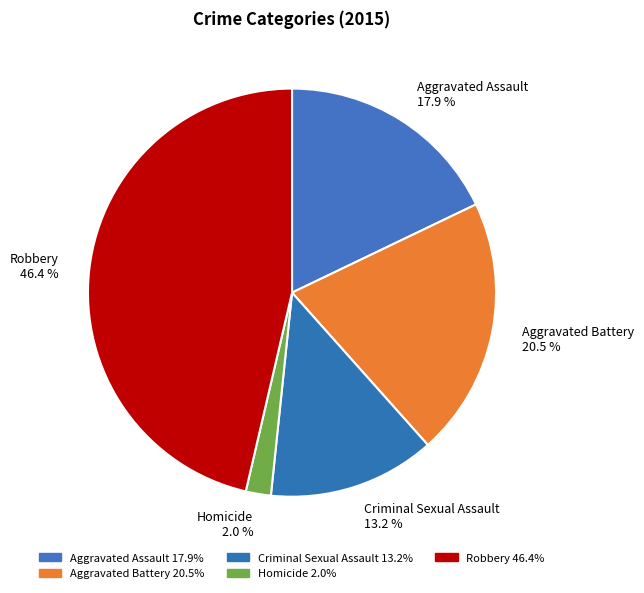

Combined, what portion of the pie is Aggravated Battery and Aggravated Assault?

38.4%